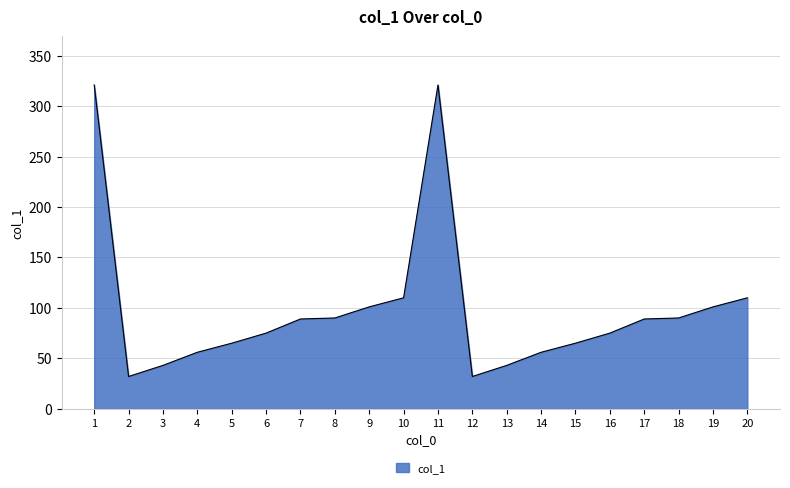

What is the maximum value shown in the chart?

321